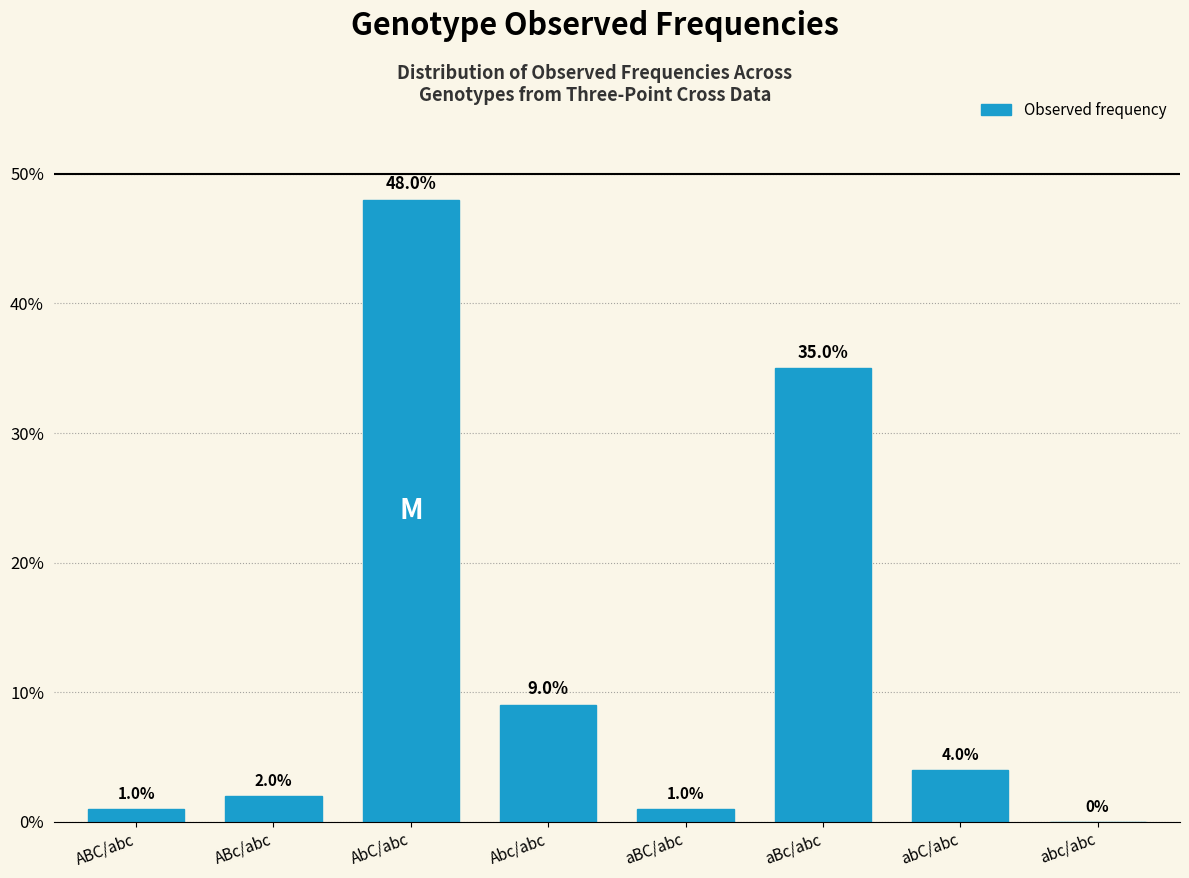

Reading right to left, what are all the values shown in this chart?

abc/abc=0	abC/abc=4	aBc/abc=35	aBC/abc=1	Abc/abc=9	AbC/abc=48	ABc/abc=2	ABC/abc=1